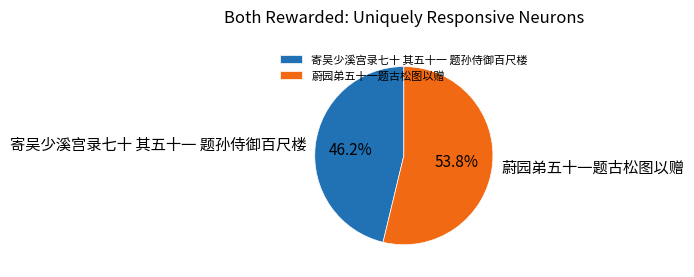

Which category has the biggest portion of the pie?

蔚园弟五十一题古松图以赠